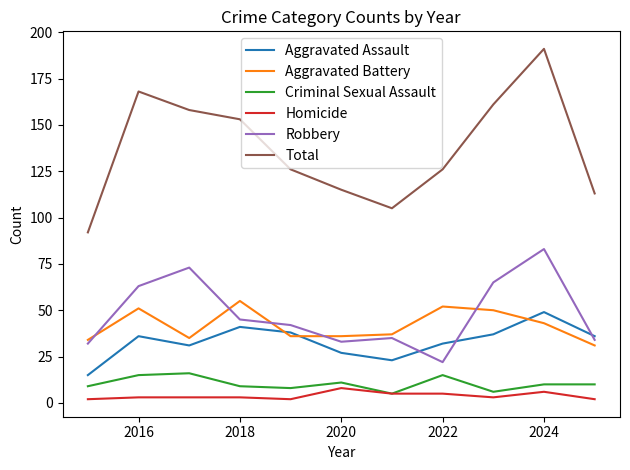

Is this an area chart (filled region under the line)?

No